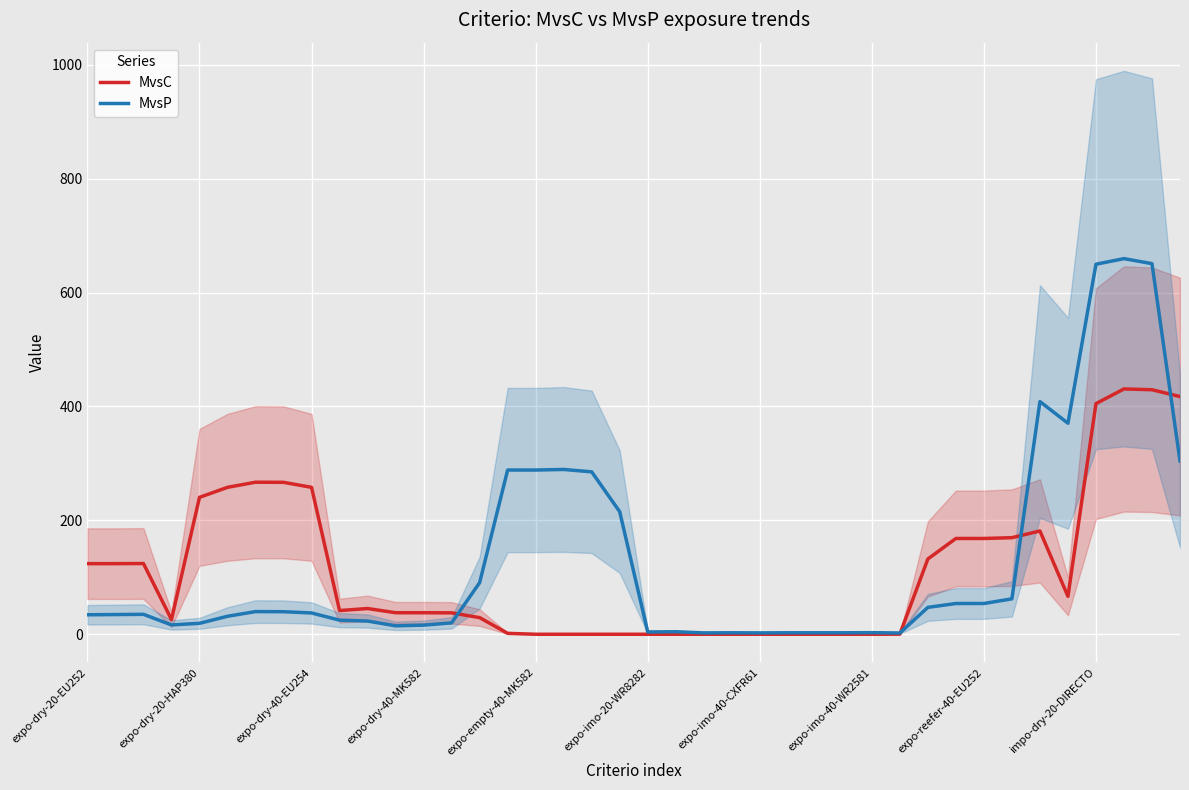

Reading left to right, what are all the values shown in this chart?

MvsC: 124.0	124.0	124.2	25.8	240.4	258.0	267.0	266.8	258.0	41.6	45.2	37.8	37.8	37.6	29.2	1.6	0.0	0.0	0.0	0.0	0.0	0.0	0.0	0.0	0.0	0.0	0.0	0.0	0.0	0.2	132.2	168.2	168.2	169.6	181.4	66.6	405.0	430.8	429.4	417.4
MvsP: 34.2	34.6	35.0	16.4	19.2	31.6	39.8	39.6	37.4	24.8	23.2	14.8	16.0	20.0	90.6	288.4	288.4	289.4	285.2	215.2	4.0	4.4	2.4	2.6	2.4	2.6	2.6	2.6	2.8	2.2	47.2	54.0	54.0	62.2	408.6	370.6	649.8	659.6	650.8	304.4